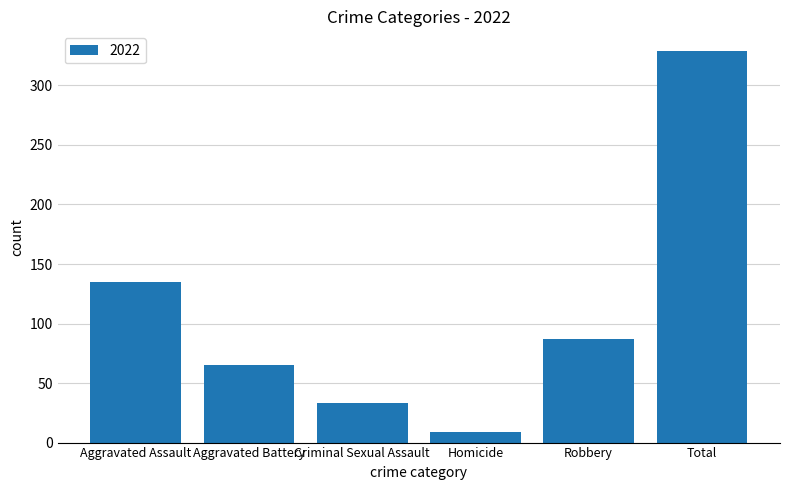

The chart shows a value of 219 at Aggravated Assault. True or false?

False